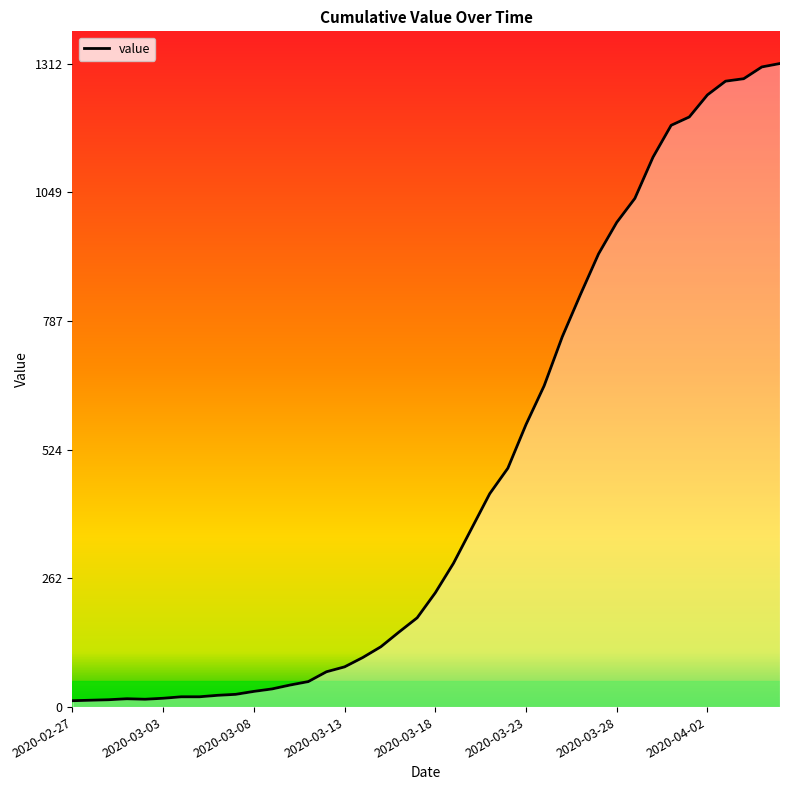

What is the difference between the maximum and minimum values?

1299